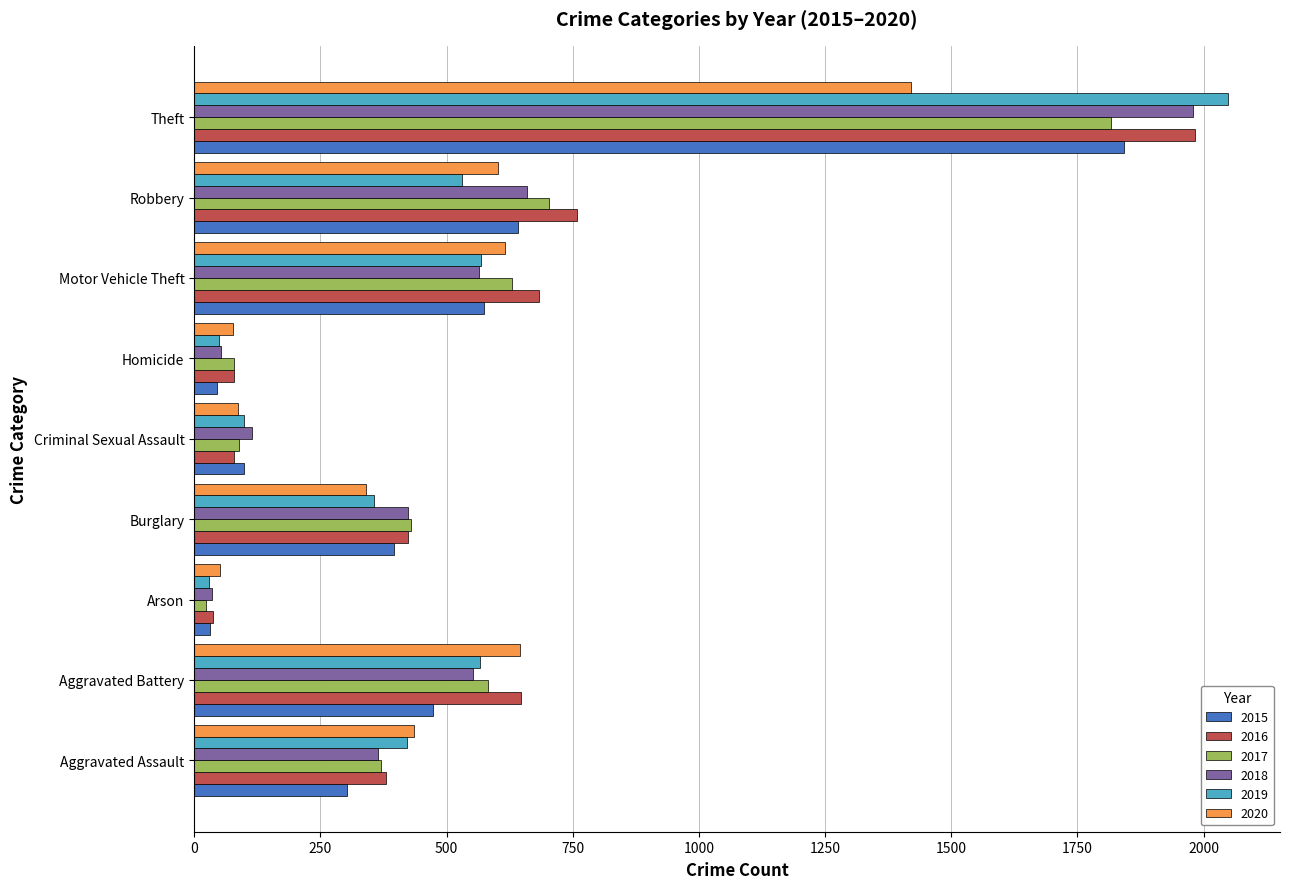

The 2020 series shows 602 at Robbery. True or false?

True